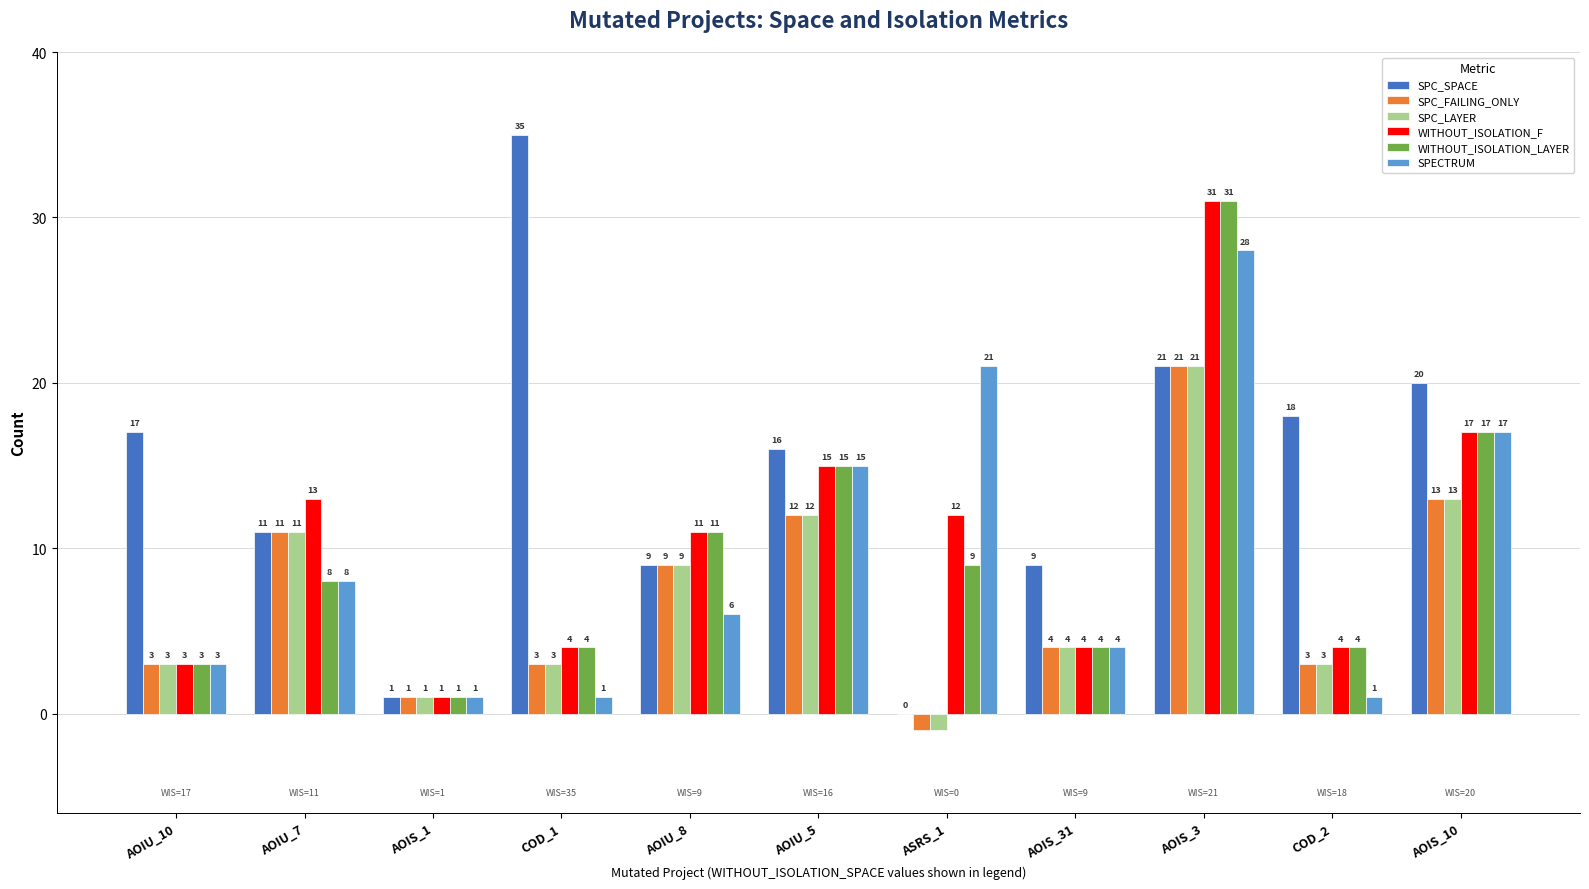

Is the value of SPC_LAYER at AOIU_8 greater than the value of SPC_FAILING_ONLY at AOIU_10?

Yes